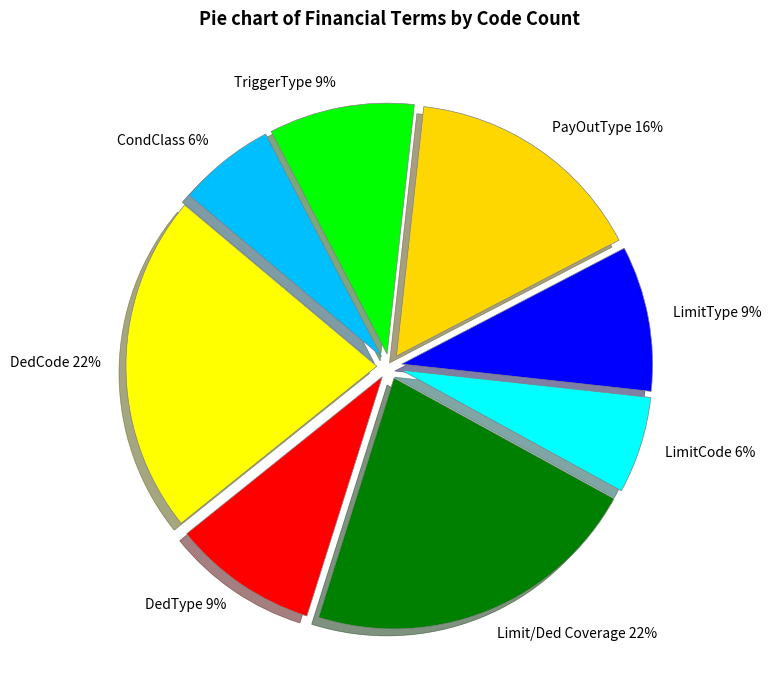

True or false: PayOutType accounts for 16% of the total.

True